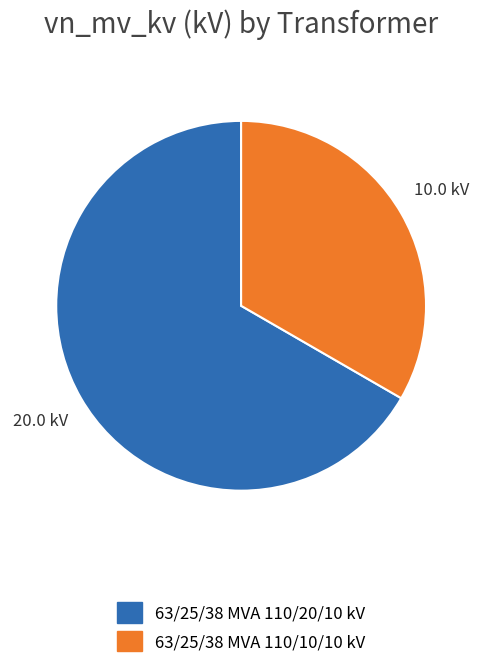

What is the majority slice?

63/25/38 MVA 110/20/10 kV